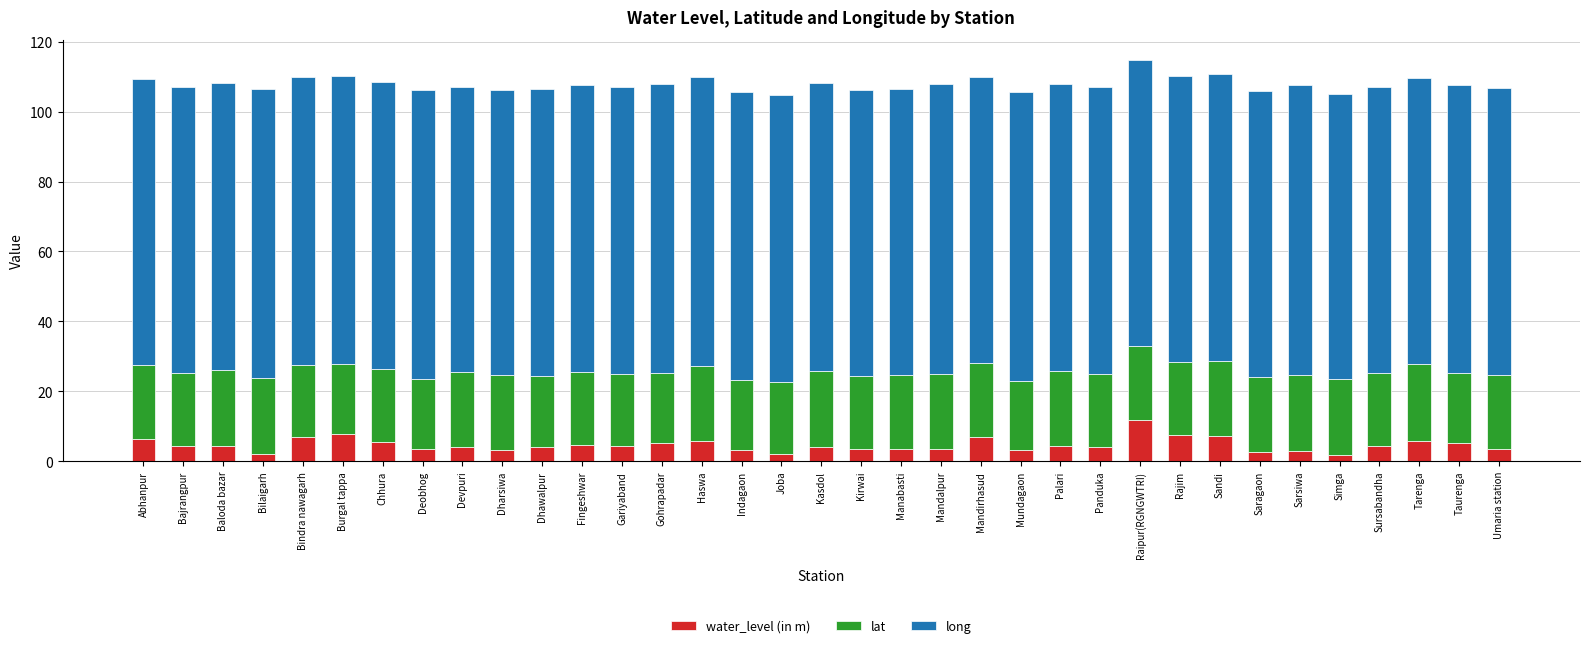

What value does the water_level (in m) series have at Baloda bazar?

4.4